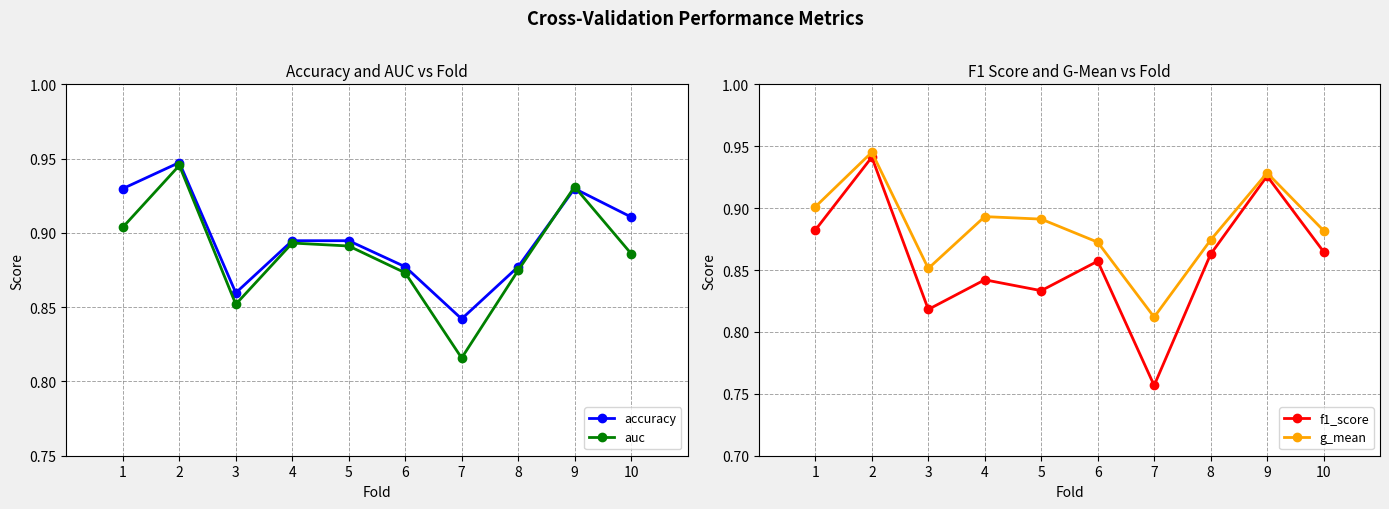

Is it true that auc equals 0.9 at 1?

True